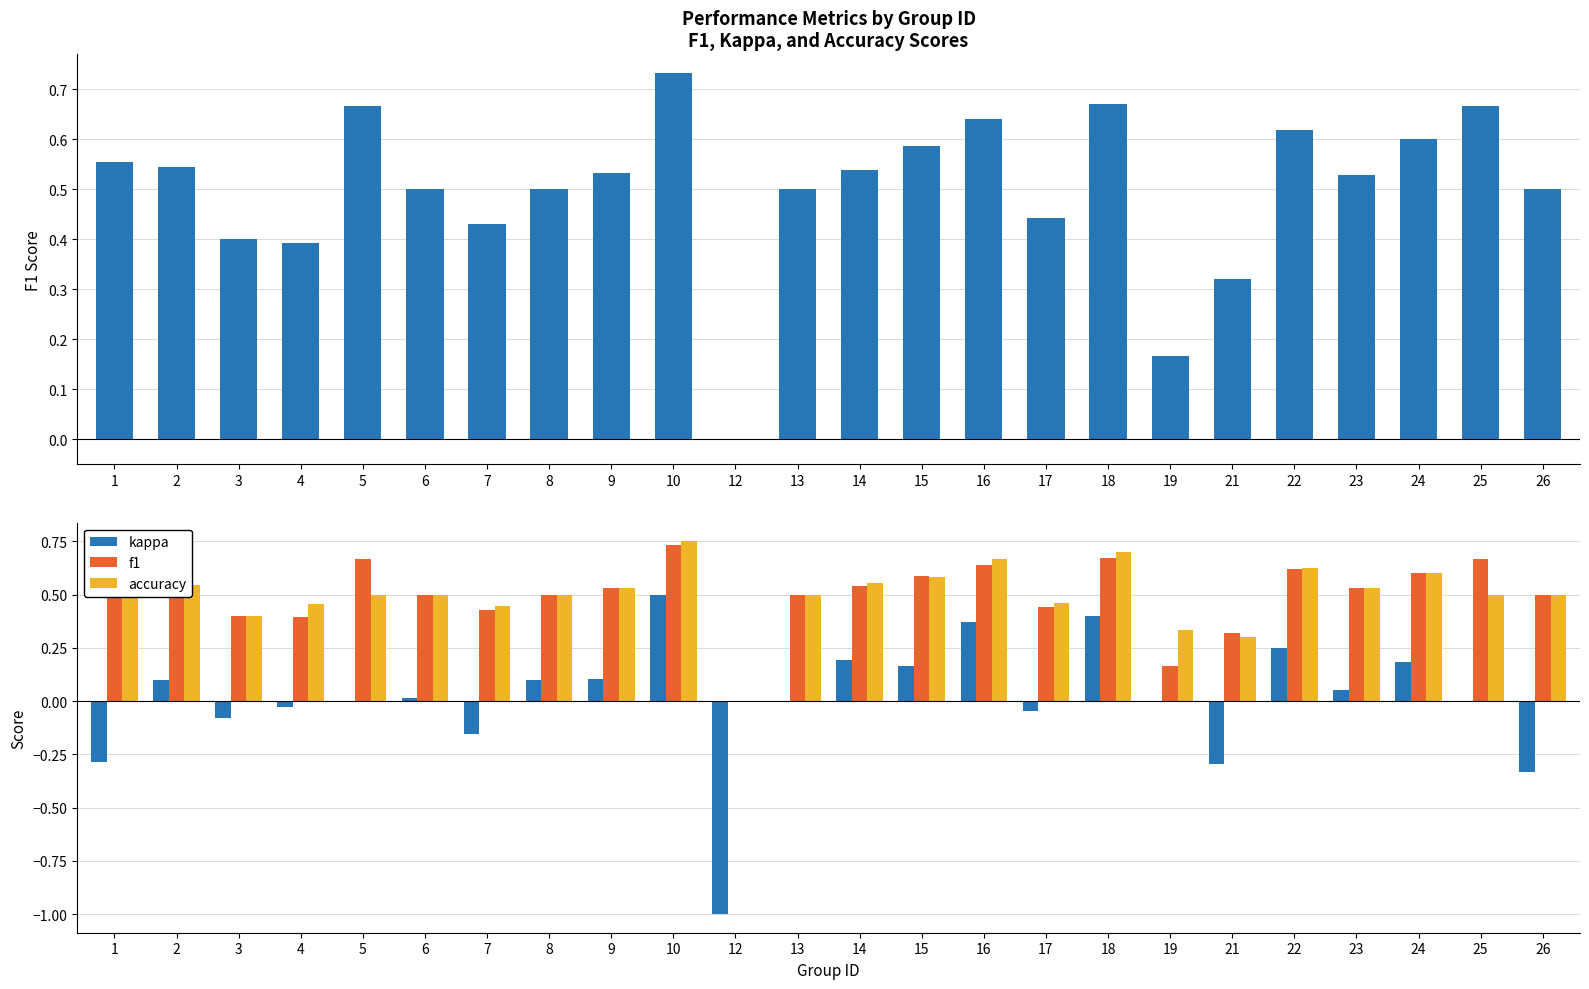

What is the difference between the accuracy values at 3 and 2?

0.1